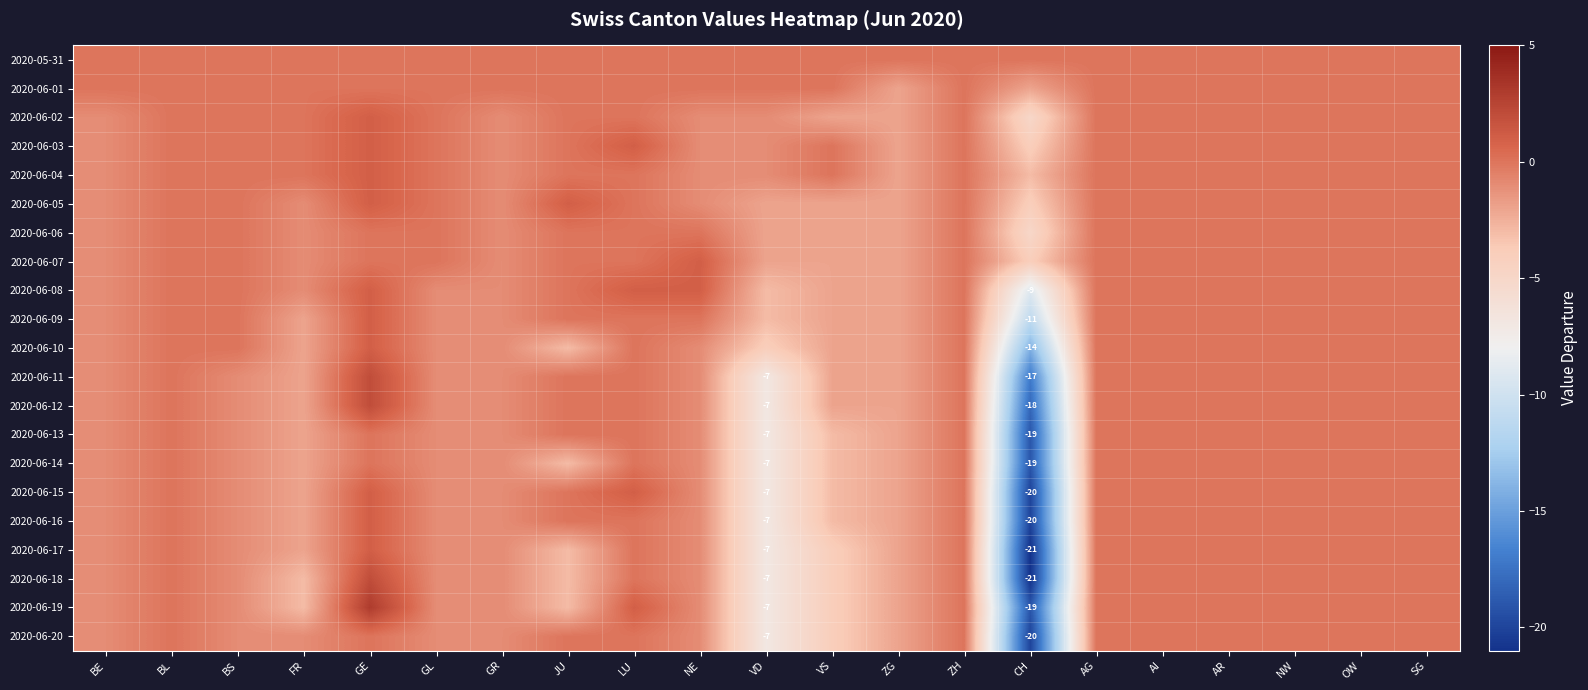

At how many categories does at least one series exceed 2?

1